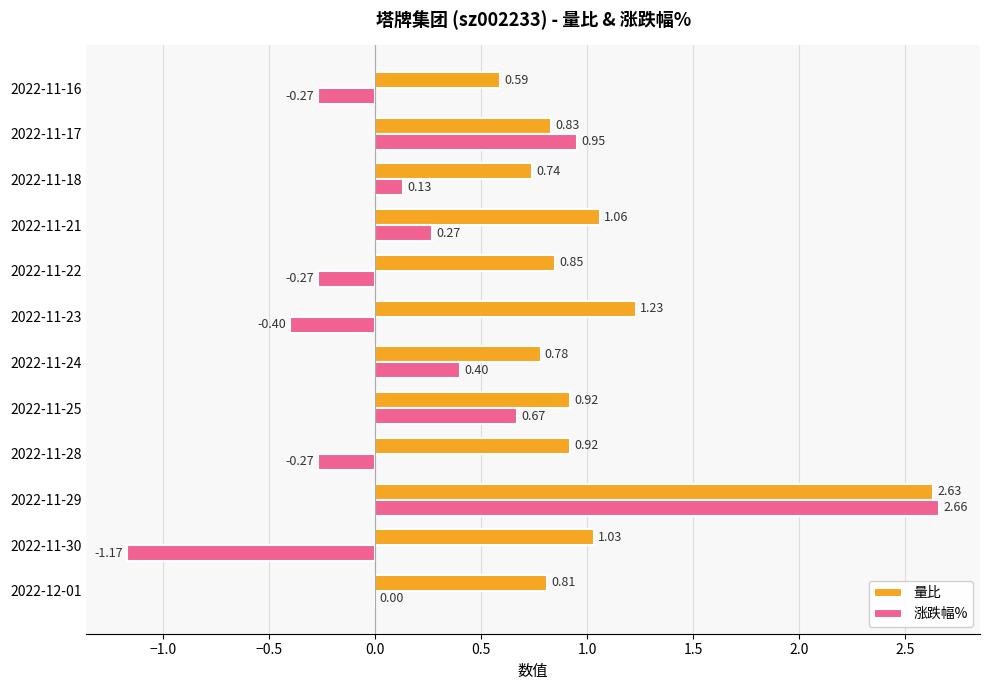

At which category does the chart reach its peak across all series?

2022-11-29